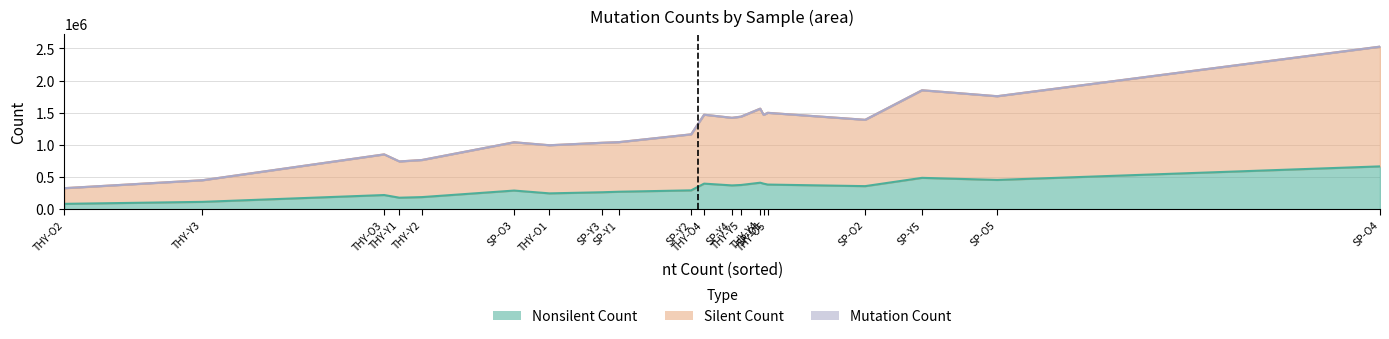

What is the sum of all Mutation Count values?

24794819